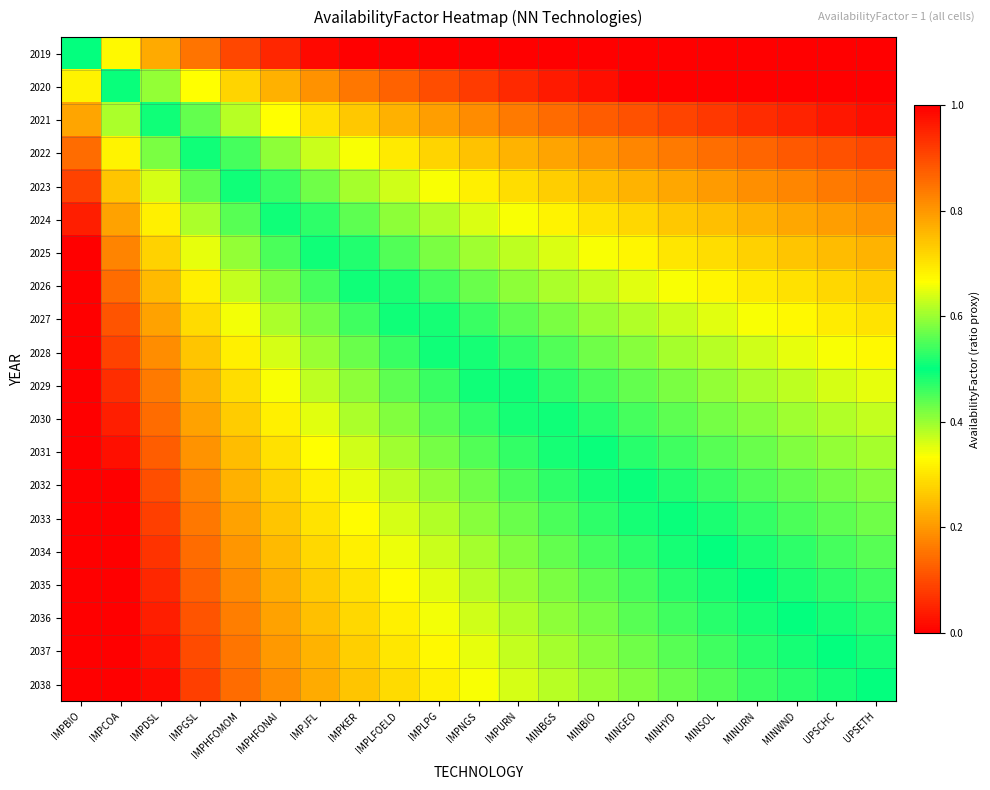

Reading right to left, transcribe all the data shown in this chart.

2019: UPSETH=1.0	UPSCHC=1.0	MINWND=1.0	MINURN=1.0	MINSOL=1.0	MINHYD=1.0	MINGEO=1.0	MINBIO=1.0	MINBGS=1.0	IMPURN=1.0	IMPNGS=1.0	IMPLPG=1.0	IMPLFOELD=1.0	IMPKER=1.0	IMPJFL=1.0	IMPHFONAI=0.9	IMPHFOMOM=0.9	IMPGSL=0.8	IMPDSL=0.8	IMPCOA=0.7	IMPBIO=0.5
2020: UPSETH=1.0	UPSCHC=1.0	MINWND=1.0	MINURN=1.0	MINSOL=1.0	MINHYD=1.0	MINGEO=1.0	MINBIO=1.0	MINBGS=1.0	IMPURN=0.9	IMPNGS=0.9	IMPLPG=0.9	IMPLFOELD=0.9	IMPKER=0.8	IMPJFL=0.8	IMPHFONAI=0.8	IMPHFOMOM=0.7	IMPGSL=0.7	IMPDSL=0.6	IMPCOA=0.5	IMPBIO=0.3
2021: UPSETH=1.0	UPSCHC=1.0	MINWND=1.0	MINURN=0.9	MINSOL=0.9	MINHYD=0.9	MINGEO=0.9	MINBIO=0.9	MINBGS=0.9	IMPURN=0.8	IMPNGS=0.8	IMPLPG=0.8	IMPLFOELD=0.8	IMPKER=0.7	IMPJFL=0.7	IMPHFONAI=0.7	IMPHFOMOM=0.6	IMPGSL=0.6	IMPDSL=0.5	IMPCOA=0.4	IMPBIO=0.2
2022: UPSETH=0.9	UPSCHC=0.9	MINWND=0.9	MINURN=0.9	MINSOL=0.9	MINHYD=0.8	MINGEO=0.8	MINBIO=0.8	MINBGS=0.8	IMPURN=0.8	IMPNGS=0.7	IMPLPG=0.7	IMPLFOELD=0.7	IMPKER=0.7	IMPJFL=0.6	IMPHFONAI=0.6	IMPHFOMOM=0.5	IMPGSL=0.5	IMPDSL=0.4	IMPCOA=0.3	IMPBIO=0.1
2023: UPSETH=0.8	UPSCHC=0.8	MINWND=0.8	MINURN=0.8	MINSOL=0.8	MINHYD=0.8	MINGEO=0.8	MINBIO=0.7	MINBGS=0.7	IMPURN=0.7	IMPNGS=0.7	IMPLPG=0.7	IMPLFOELD=0.6	IMPKER=0.6	IMPJFL=0.6	IMPHFONAI=0.5	IMPHFOMOM=0.5	IMPGSL=0.4	IMPDSL=0.4	IMPCOA=0.3	IMPBIO=0.1
2024: UPSETH=0.8	UPSCHC=0.8	MINWND=0.8	MINURN=0.8	MINSOL=0.7	MINHYD=0.7	MINGEO=0.7	MINBIO=0.7	MINBGS=0.7	IMPURN=0.7	IMPNGS=0.6	IMPLPG=0.6	IMPLFOELD=0.6	IMPKER=0.6	IMPJFL=0.5	IMPHFONAI=0.5	IMPHFOMOM=0.4	IMPGSL=0.4	IMPDSL=0.3	IMPCOA=0.2	IMPBIO=0.0
2025: UPSETH=0.8	UPSCHC=0.8	MINWND=0.7	MINURN=0.7	MINSOL=0.7	MINHYD=0.7	MINGEO=0.7	MINBIO=0.7	MINBGS=0.6	IMPURN=0.6	IMPNGS=0.6	IMPLPG=0.6	IMPLFOELD=0.6	IMPKER=0.5	IMPJFL=0.5	IMPHFONAI=0.5	IMPHFOMOM=0.4	IMPGSL=0.3	IMPDSL=0.3	IMPCOA=0.2	IMPBIO=0.0
2026: UPSETH=0.7	UPSCHC=0.7	MINWND=0.7	MINURN=0.7	MINSOL=0.7	MINHYD=0.7	MINGEO=0.6	MINBIO=0.6	MINBGS=0.6	IMPURN=0.6	IMPNGS=0.6	IMPLPG=0.5	IMPLFOELD=0.5	IMPKER=0.5	IMPJFL=0.5	IMPHFONAI=0.4	IMPHFOMOM=0.4	IMPGSL=0.3	IMPDSL=0.2	IMPCOA=0.1	IMPBIO=0.0
2027: UPSETH=0.7	UPSCHC=0.7	MINWND=0.7	MINURN=0.7	MINSOL=0.6	MINHYD=0.6	MINGEO=0.6	MINBIO=0.6	MINBGS=0.6	IMPURN=0.6	IMPNGS=0.5	IMPLPG=0.5	IMPLFOELD=0.5	IMPKER=0.5	IMPJFL=0.4	IMPHFONAI=0.4	IMPHFOMOM=0.3	IMPGSL=0.3	IMPDSL=0.2	IMPCOA=0.1	IMPBIO=0.0
2028: UPSETH=0.7	UPSCHC=0.7	MINWND=0.6	MINURN=0.6	MINSOL=0.6	MINHYD=0.6	MINGEO=0.6	MINBIO=0.6	MINBGS=0.6	IMPURN=0.5	IMPNGS=0.5	IMPLPG=0.5	IMPLFOELD=0.5	IMPKER=0.4	IMPJFL=0.4	IMPHFONAI=0.4	IMPHFOMOM=0.3	IMPGSL=0.3	IMPDSL=0.2	IMPCOA=0.1	IMPBIO=0.0
2029: UPSETH=0.6	UPSCHC=0.6	MINWND=0.6	MINURN=0.6	MINSOL=0.6	MINHYD=0.6	MINGEO=0.6	MINBIO=0.5	MINBGS=0.5	IMPURN=0.5	IMPNGS=0.5	IMPLPG=0.5	IMPLFOELD=0.4	IMPKER=0.4	IMPJFL=0.4	IMPHFONAI=0.3	IMPHFOMOM=0.3	IMPGSL=0.2	IMPDSL=0.2	IMPCOA=0.1	IMPBIO=0.0
2030: UPSETH=0.6	UPSCHC=0.6	MINWND=0.6	MINURN=0.6	MINSOL=0.6	MINHYD=0.6	MINGEO=0.5	MINBIO=0.5	MINBGS=0.5	IMPURN=0.5	IMPNGS=0.5	IMPLPG=0.4	IMPLFOELD=0.4	IMPKER=0.4	IMPJFL=0.4	IMPHFONAI=0.3	IMPHFOMOM=0.3	IMPGSL=0.2	IMPDSL=0.1	IMPCOA=0.0	IMPBIO=0.0
2031: UPSETH=0.6	UPSCHC=0.6	MINWND=0.6	MINURN=0.6	MINSOL=0.6	MINHYD=0.5	MINGEO=0.5	MINBIO=0.5	MINBGS=0.5	IMPURN=0.5	IMPNGS=0.4	IMPLPG=0.4	IMPLFOELD=0.4	IMPKER=0.4	IMPJFL=0.3	IMPHFONAI=0.3	IMPHFOMOM=0.2	IMPGSL=0.2	IMPDSL=0.1	IMPCOA=0.0	IMPBIO=0.0
2032: UPSETH=0.6	UPSCHC=0.6	MINWND=0.6	MINURN=0.6	MINSOL=0.5	MINHYD=0.5	MINGEO=0.5	MINBIO=0.5	MINBGS=0.5	IMPURN=0.4	IMPNGS=0.4	IMPLPG=0.4	IMPLFOELD=0.4	IMPKER=0.3	IMPJFL=0.3	IMPHFONAI=0.3	IMPHFOMOM=0.2	IMPGSL=0.2	IMPDSL=0.1	IMPCOA=0.0	IMPBIO=0.0
2033: UPSETH=0.6	UPSCHC=0.6	MINWND=0.5	MINURN=0.5	MINSOL=0.5	MINHYD=0.5	MINGEO=0.5	MINBIO=0.5	MINBGS=0.5	IMPURN=0.4	IMPNGS=0.4	IMPLPG=0.4	IMPLFOELD=0.4	IMPKER=0.3	IMPJFL=0.3	IMPHFONAI=0.3	IMPHFOMOM=0.2	IMPGSL=0.2	IMPDSL=0.1	IMPCOA=0.0	IMPBIO=0.0
2034: UPSETH=0.6	UPSCHC=0.5	MINWND=0.5	MINURN=0.5	MINSOL=0.5	MINHYD=0.5	MINGEO=0.5	MINBIO=0.5	MINBGS=0.4	IMPURN=0.4	IMPNGS=0.4	IMPLPG=0.4	IMPLFOELD=0.3	IMPKER=0.3	IMPJFL=0.3	IMPHFONAI=0.2	IMPHFOMOM=0.2	IMPGSL=0.1	IMPDSL=0.1	IMPCOA=0.0	IMPBIO=0.0
2035: UPSETH=0.5	UPSCHC=0.5	MINWND=0.5	MINURN=0.5	MINSOL=0.5	MINHYD=0.5	MINGEO=0.5	MINBIO=0.4	MINBGS=0.4	IMPURN=0.4	IMPNGS=0.4	IMPLPG=0.4	IMPLFOELD=0.3	IMPKER=0.3	IMPJFL=0.3	IMPHFONAI=0.2	IMPHFOMOM=0.2	IMPGSL=0.1	IMPDSL=0.1	IMPCOA=0.0	IMPBIO=0.0
2036: UPSETH=0.5	UPSCHC=0.5	MINWND=0.5	MINURN=0.5	MINSOL=0.5	MINHYD=0.5	MINGEO=0.4	MINBIO=0.4	MINBGS=0.4	IMPURN=0.4	IMPNGS=0.4	IMPLPG=0.3	IMPLFOELD=0.3	IMPKER=0.3	IMPJFL=0.3	IMPHFONAI=0.2	IMPHFOMOM=0.2	IMPGSL=0.1	IMPDSL=0.0	IMPCOA=0.0	IMPBIO=0.0
2037: UPSETH=0.5	UPSCHC=0.5	MINWND=0.5	MINURN=0.5	MINSOL=0.5	MINHYD=0.4	MINGEO=0.4	MINBIO=0.4	MINBGS=0.4	IMPURN=0.4	IMPNGS=0.4	IMPLPG=0.3	IMPLFOELD=0.3	IMPKER=0.3	IMPJFL=0.2	IMPHFONAI=0.2	IMPHFOMOM=0.2	IMPGSL=0.1	IMPDSL=0.0	IMPCOA=0.0	IMPBIO=0.0
2038: UPSETH=0.5	UPSCHC=0.5	MINWND=0.5	MINURN=0.5	MINSOL=0.4	MINHYD=0.4	MINGEO=0.4	MINBIO=0.4	MINBGS=0.4	IMPURN=0.4	IMPNGS=0.3	IMPLPG=0.3	IMPLFOELD=0.3	IMPKER=0.3	IMPJFL=0.2	IMPHFONAI=0.2	IMPHFOMOM=0.1	IMPGSL=0.1	IMPDSL=0.0	IMPCOA=0.0	IMPBIO=0.0